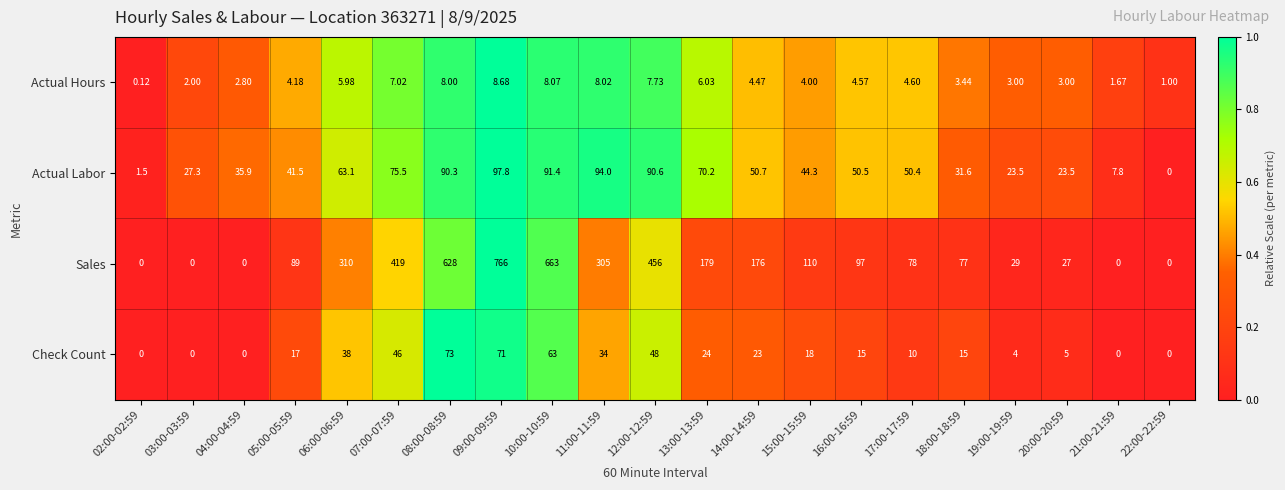

List the series in order of their peak value, lowest first.

Actual Hours, Check Count, Actual Labor, Sales